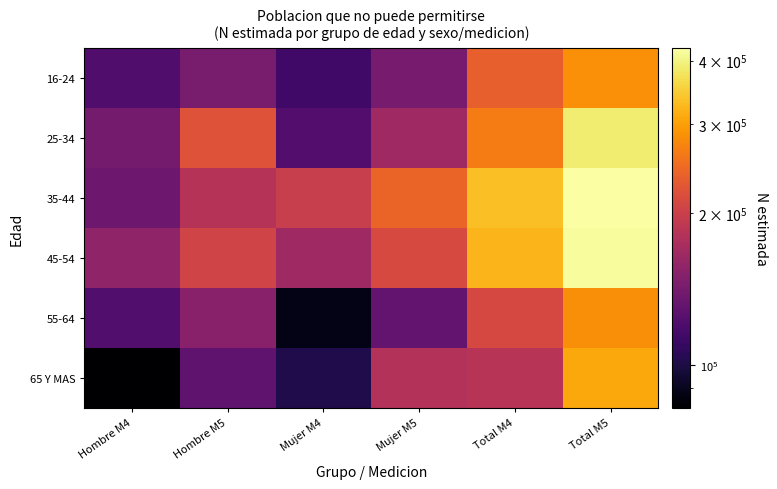

Reading left to right, extract all data points from this chart.

16-24: Hombre M4=121674	Hombre M5=142015	Mujer M4=114654	Mujer M5=141943	Total M4=236328	Total M5=283958
25-34: Hombre M4=141019	Hombre M5=221409	Mujer M4=122896	Mujer M5=166511	Total M4=263915	Total M5=387920
35-44: Hombre M4=136582	Hombre M5=183195	Mujer M4=197270	Mujer M5=240208	Total M4=333852	Total M5=423402
45-54: Hombre M4=156960	Hombre M5=204454	Mujer M4=166462	Mujer M5=211573	Total M4=323422	Total M5=416026
55-64: Hombre M4=122206	Hombre M5=151509	Mujer M4=88165	Mujer M5=131202	Total M4=210371	Total M5=282712
65 Y MAS: Hombre M4=82469	Hombre M5=128256	Mujer M4=101297	Mujer M5=180250	Total M4=183765	Total M5=308506